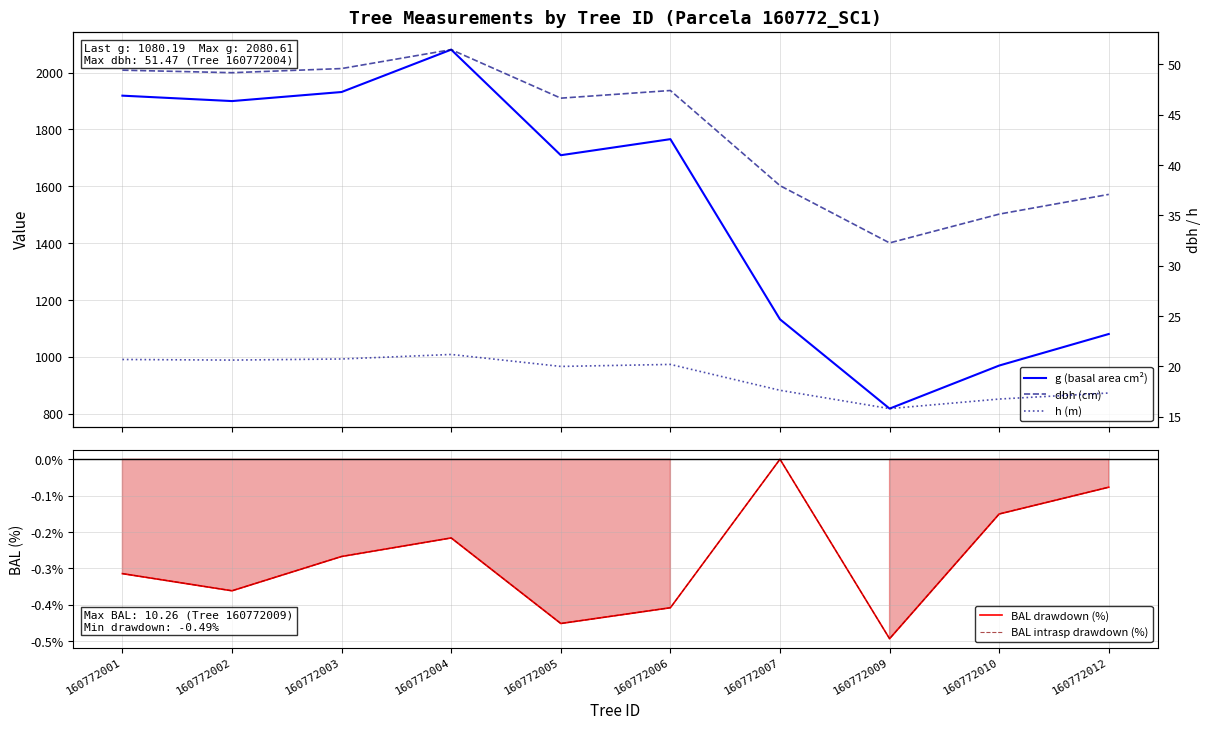

True or false: dbh (cm) and BAL drawdown (%) cross at least once.

False